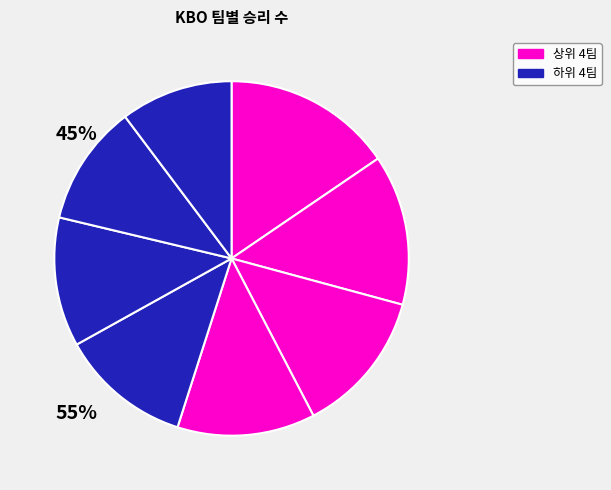

Is there any slice that represents more than half of the pie?

No